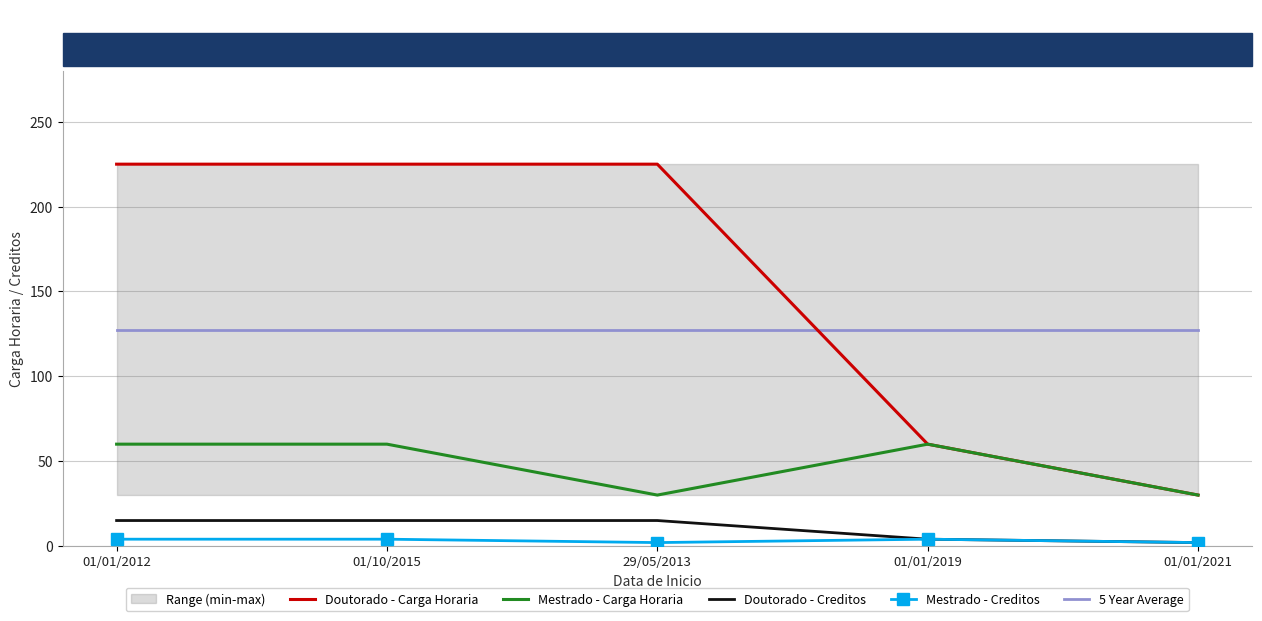

The Doutorado - Creditos series shows 15.0 at 01/01/2012. True or false?

True